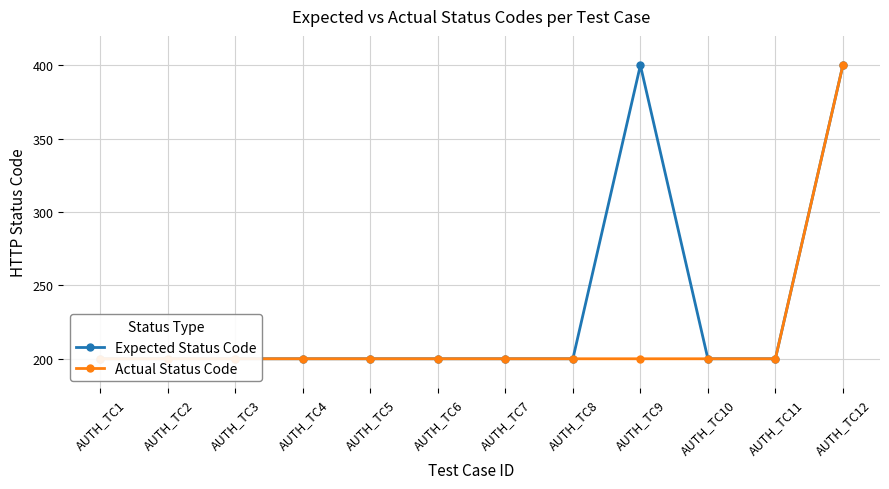

What are all the series names shown in the legend?

Expected Status Code, Actual Status Code